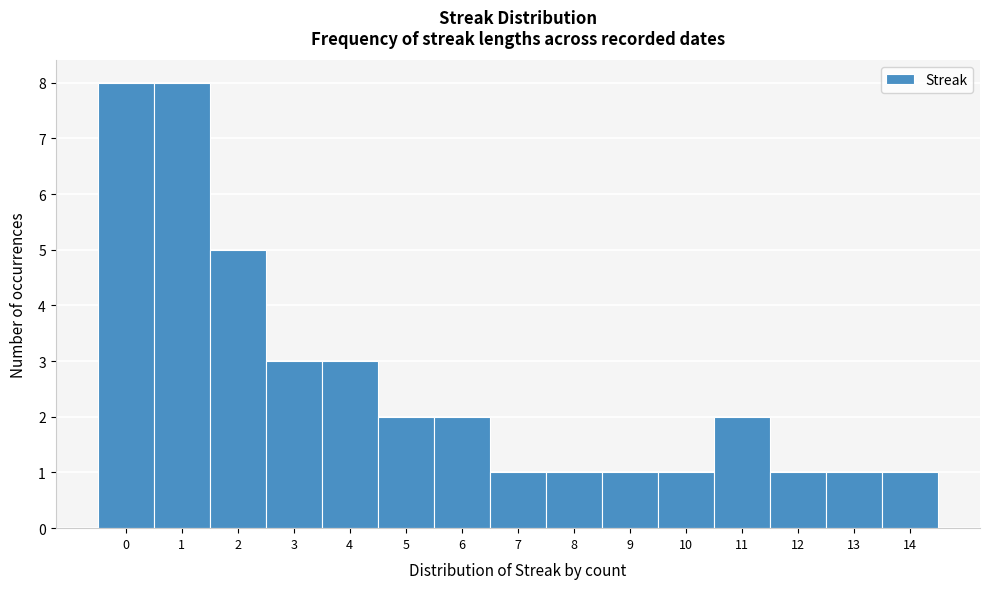

What is the height of the bar covering 7.5 to 8.5 on the x-axis? The values are not printed on the chart, so give them approximately, as read against the axis.

1